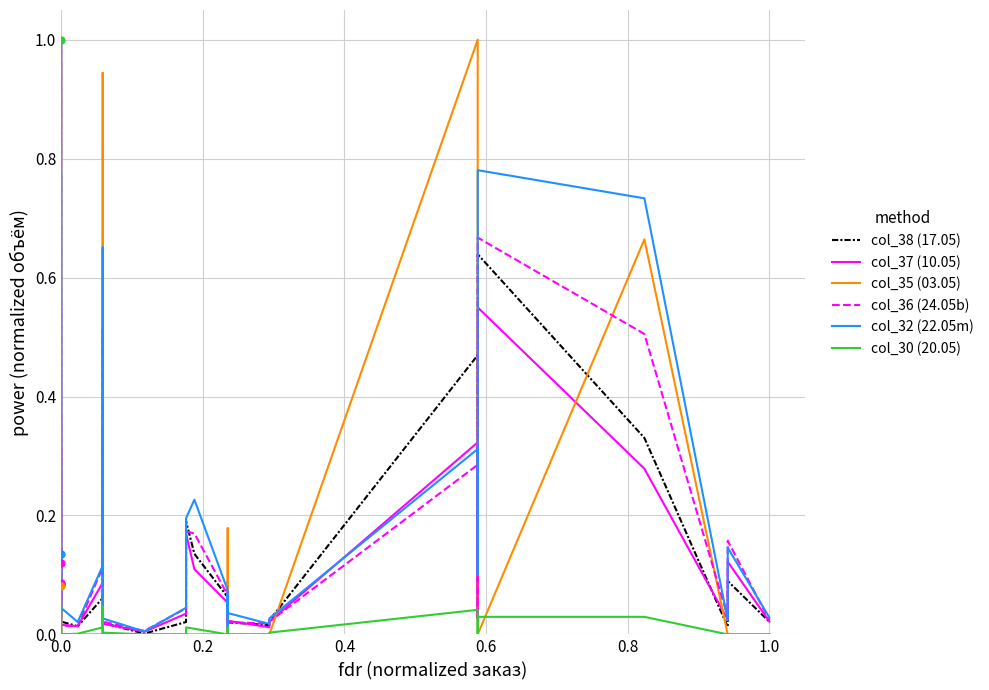

Which series ends up on top after the final intersection of col_35 (03.05) and col_30 (20.05)?

col_35 (03.05)